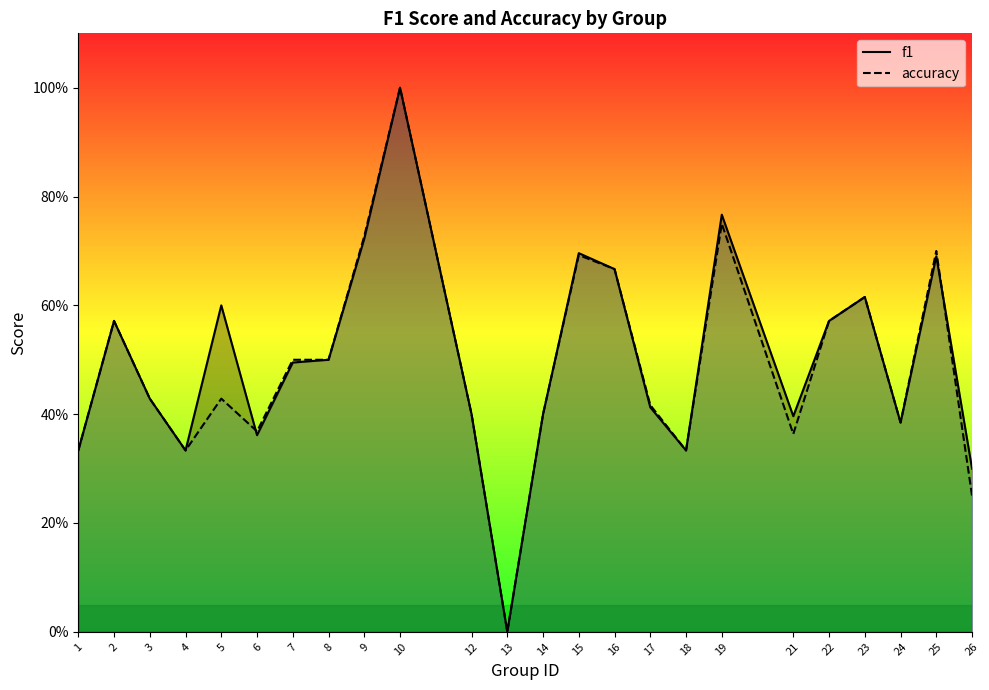

Is the value of f1 at 9 greater than the value of accuracy at 4?

Yes